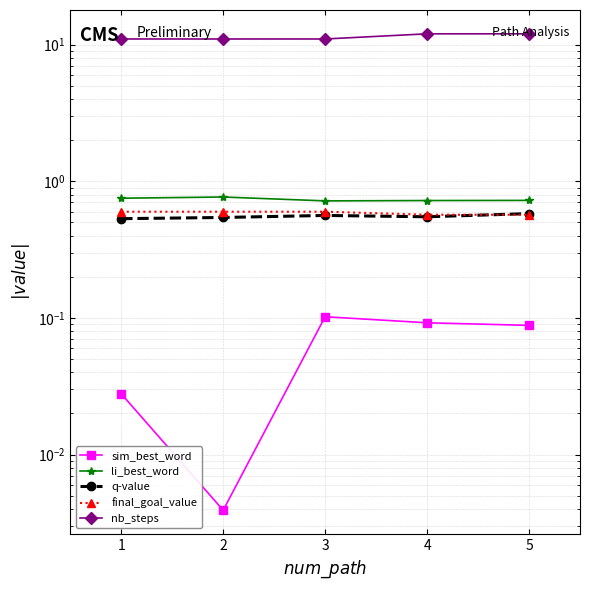

Where is the first local minimum for sim_best_word?

2